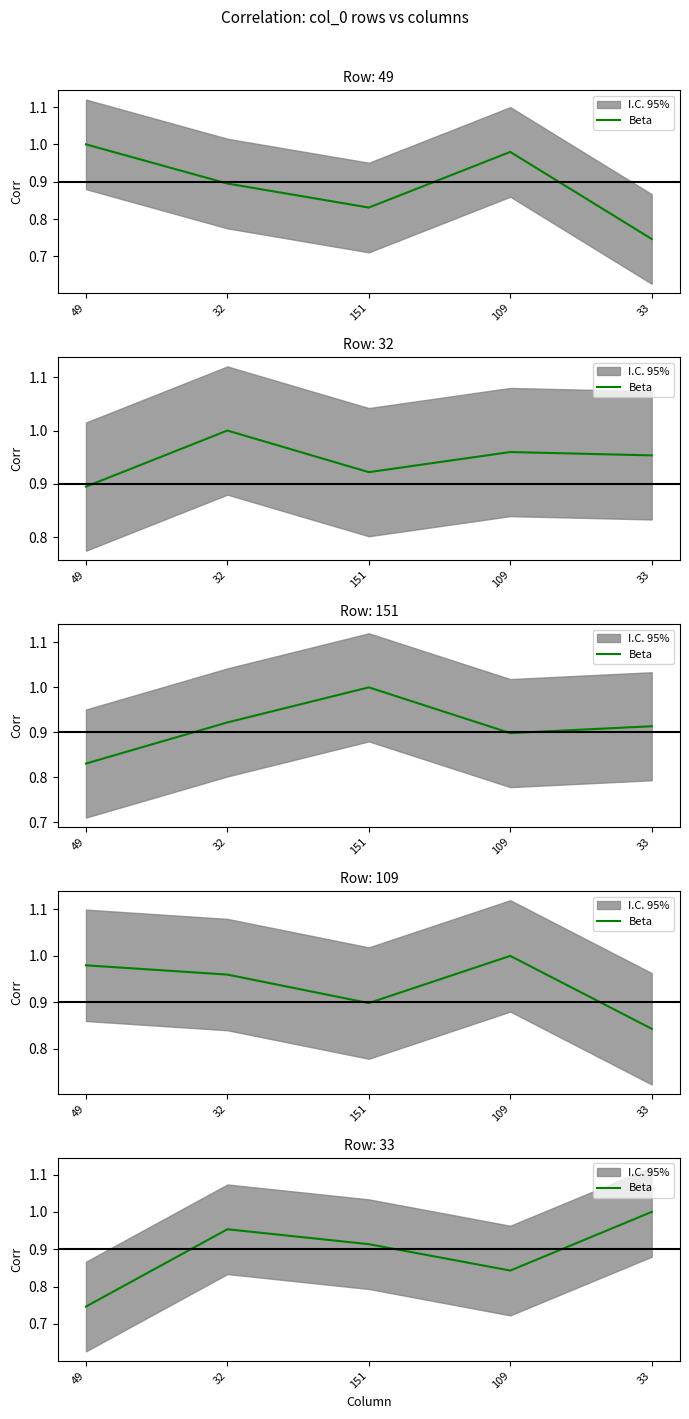

List the labels in order of value, smallest first.

49, 109, 151, 32, 33